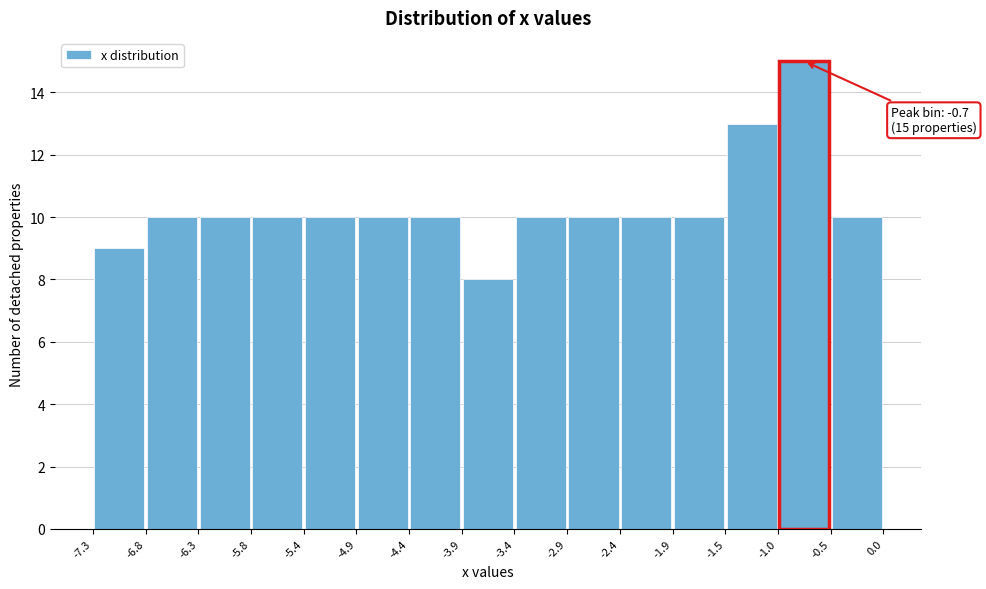

Over which range of the x-axis is the bar tallest?

-1.0 to -0.5